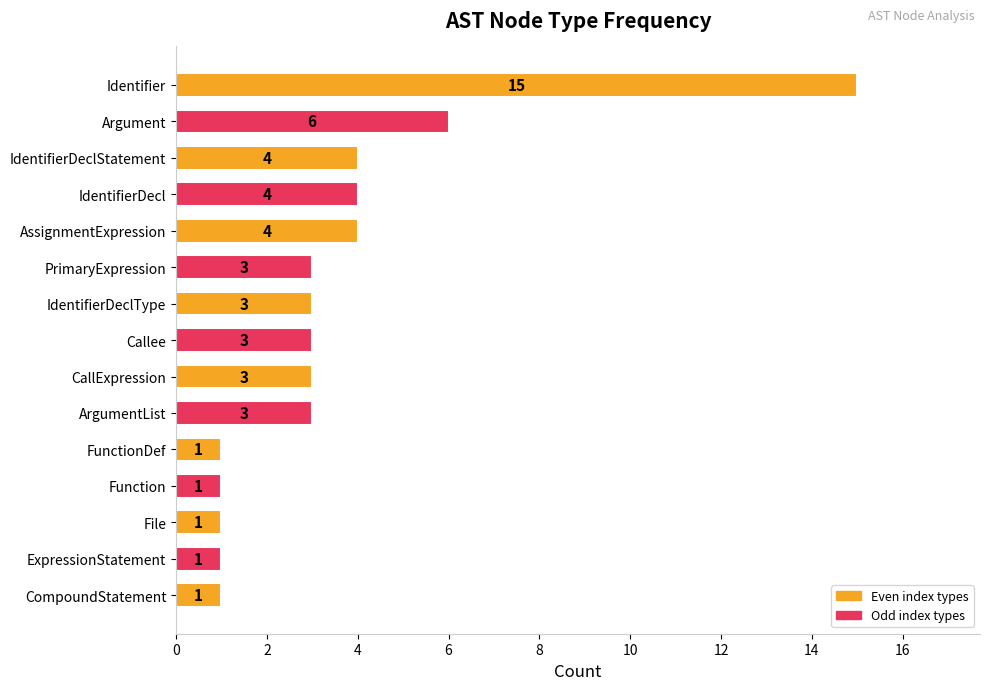

The chart shows a value of 3 at CallExpression. True or false?

True